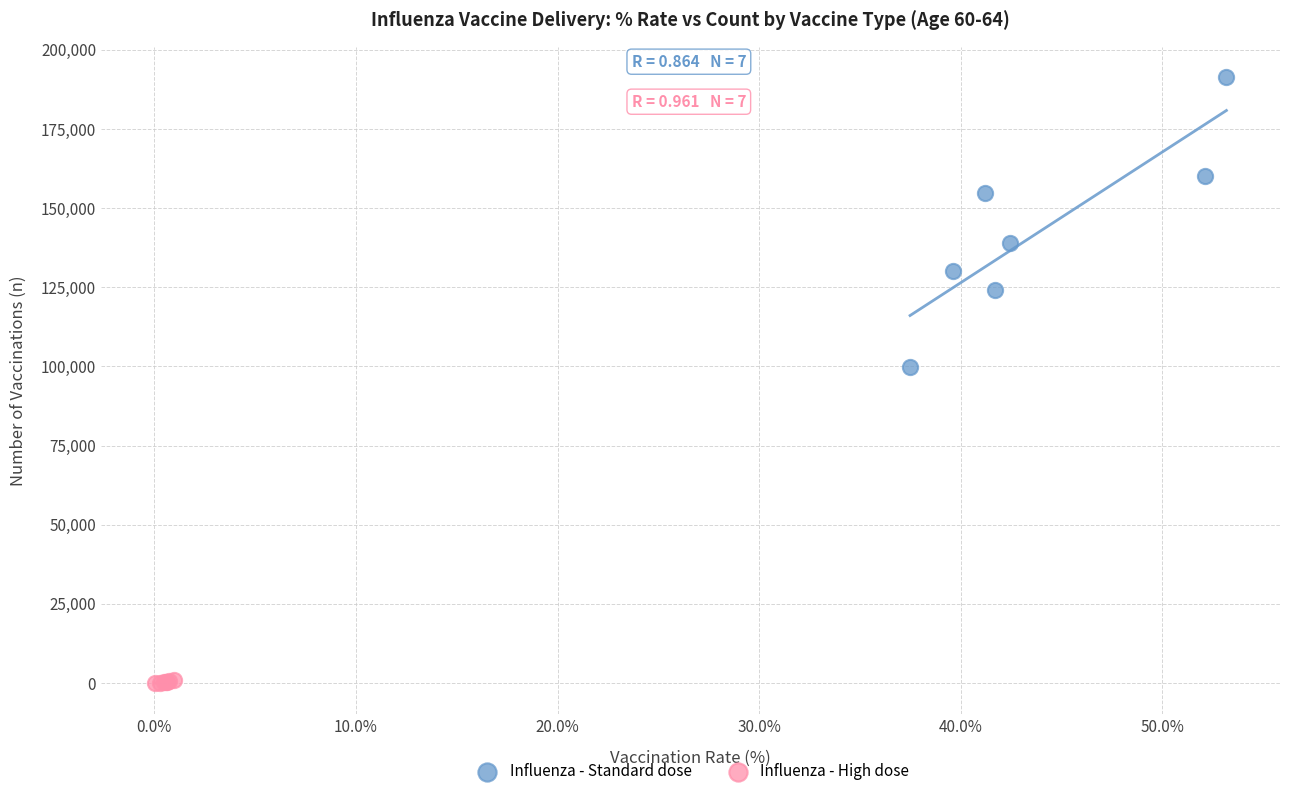

Which series reaches the minimum Y coordinate?

Influenza - High dose